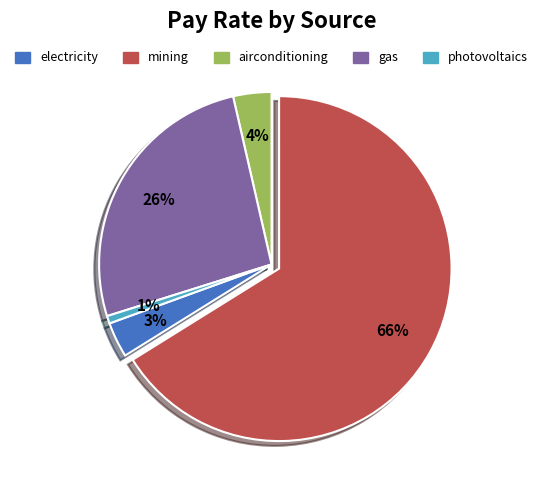

Is there any slice that represents more than half of the pie?

Yes